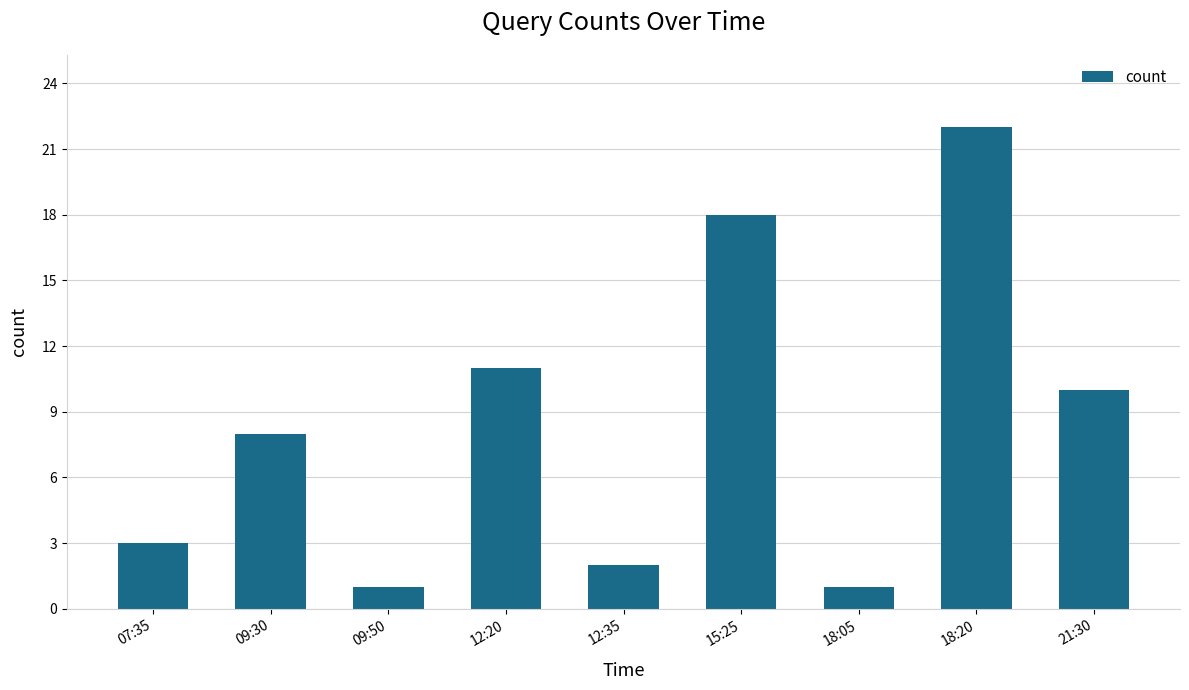

Which category has the highest value across all series?

18:20